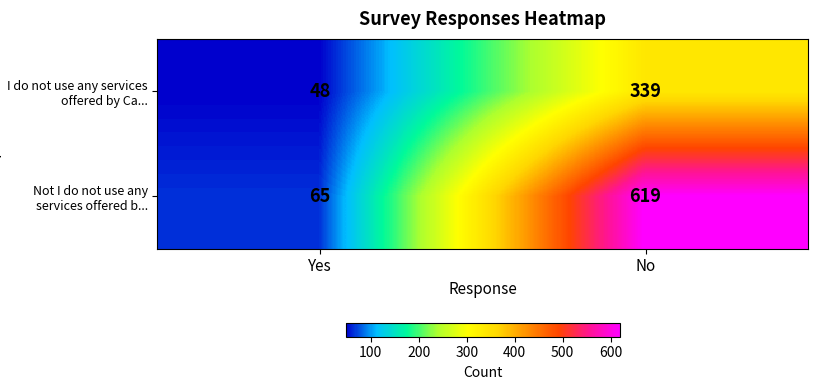

Reading right to left, transcribe all the data shown in this chart.

I do not use any services offered by Ca...: No=339	Yes=48
Not I do not use any services offered b...: No=619	Yes=65